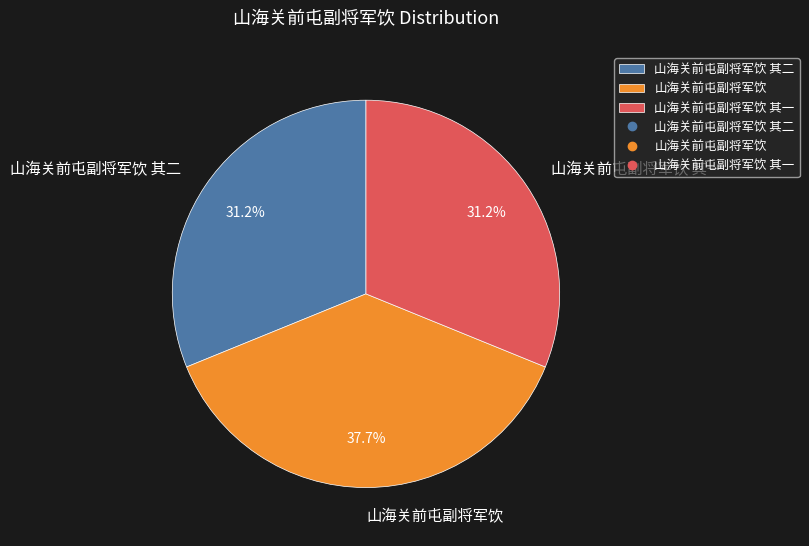

How many segments does this pie chart have?

3